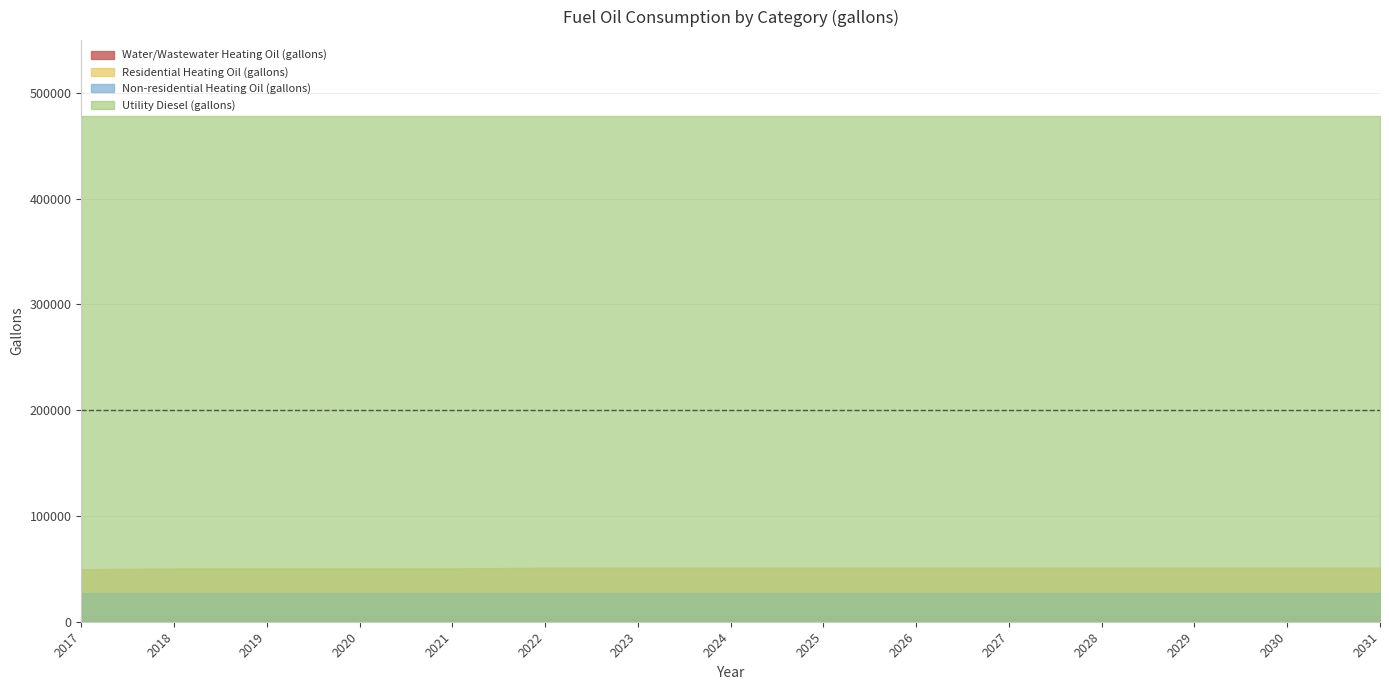

At how many categories does at least one series exceed 92334?

15